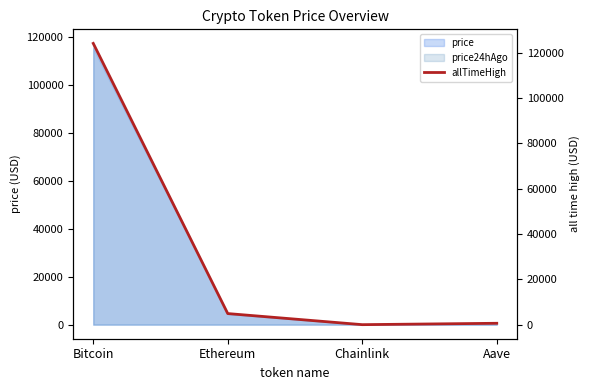

True or false: the data has more than 0 interior local peaks.

False